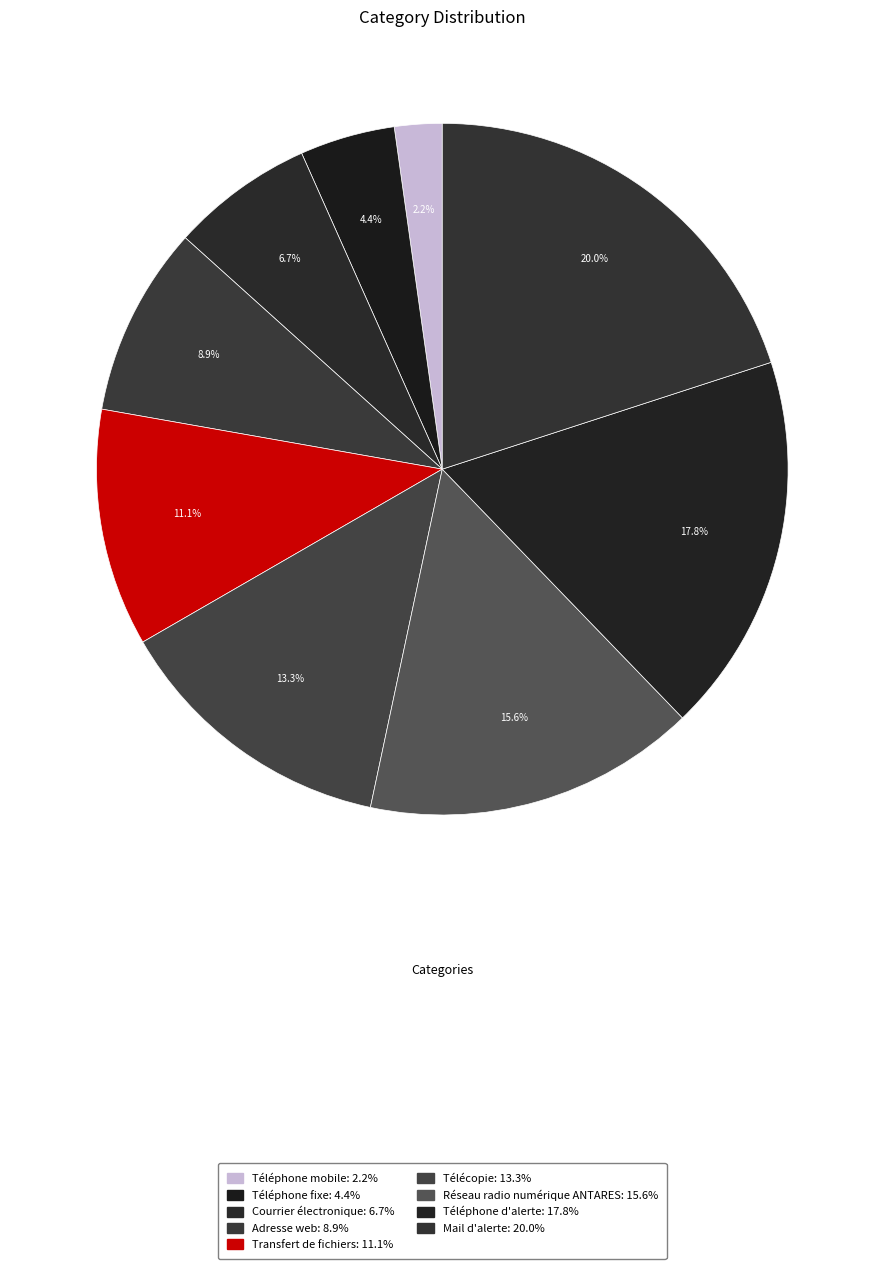

Is Télécopie the majority of the pie?

No